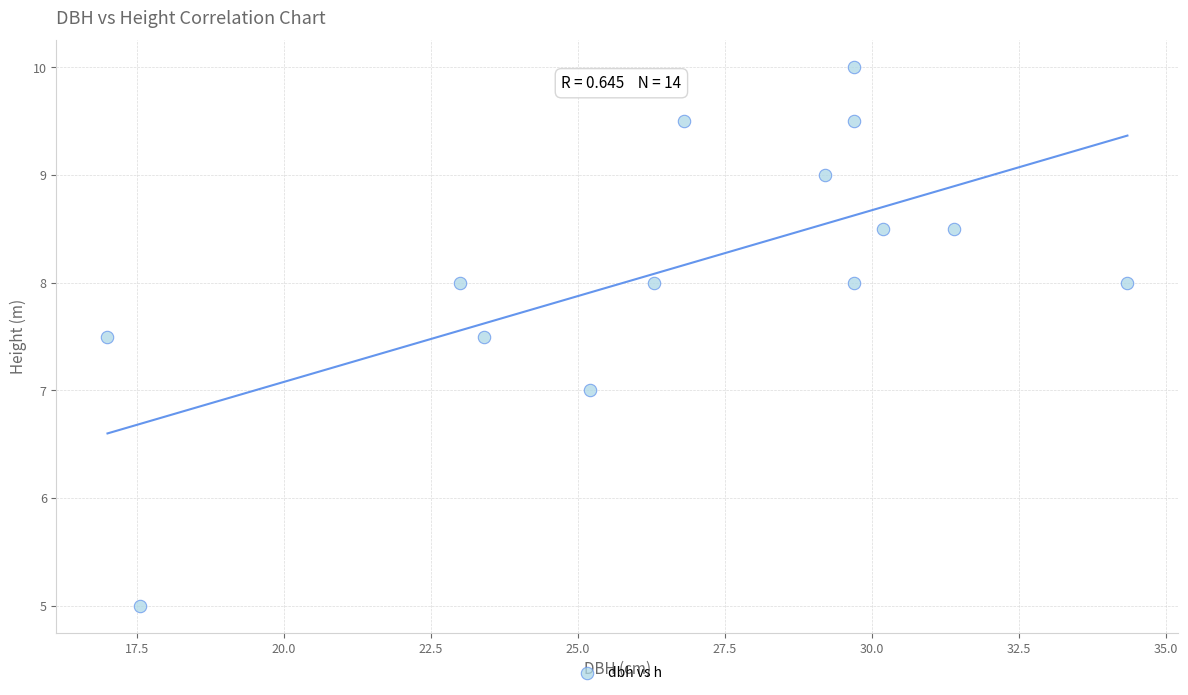

What is the range of X values (max minus min)?

17.4